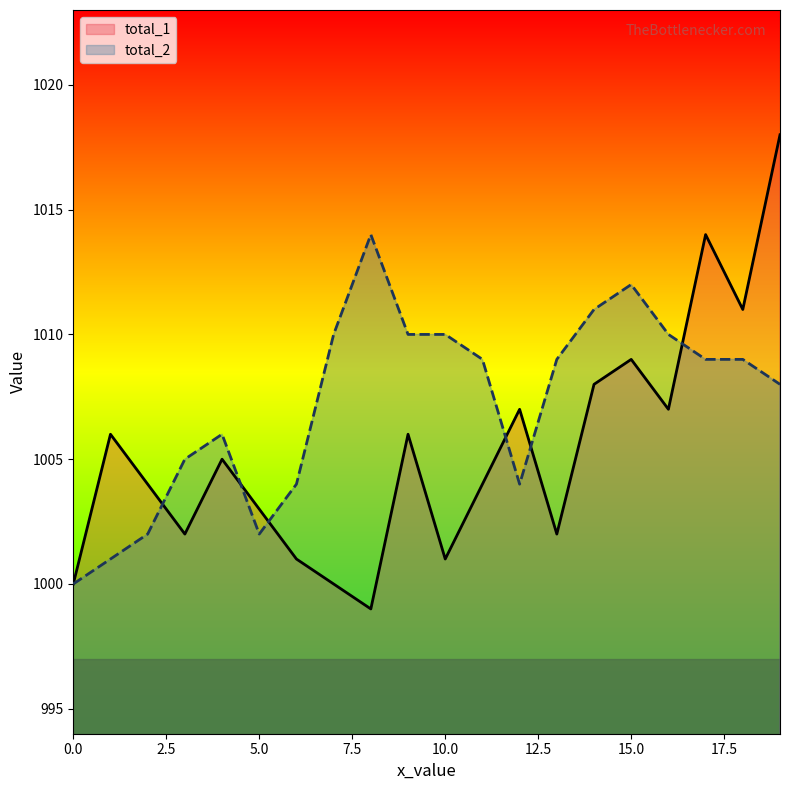

What is the value of the total_1 point at the 5th from the left?

1005